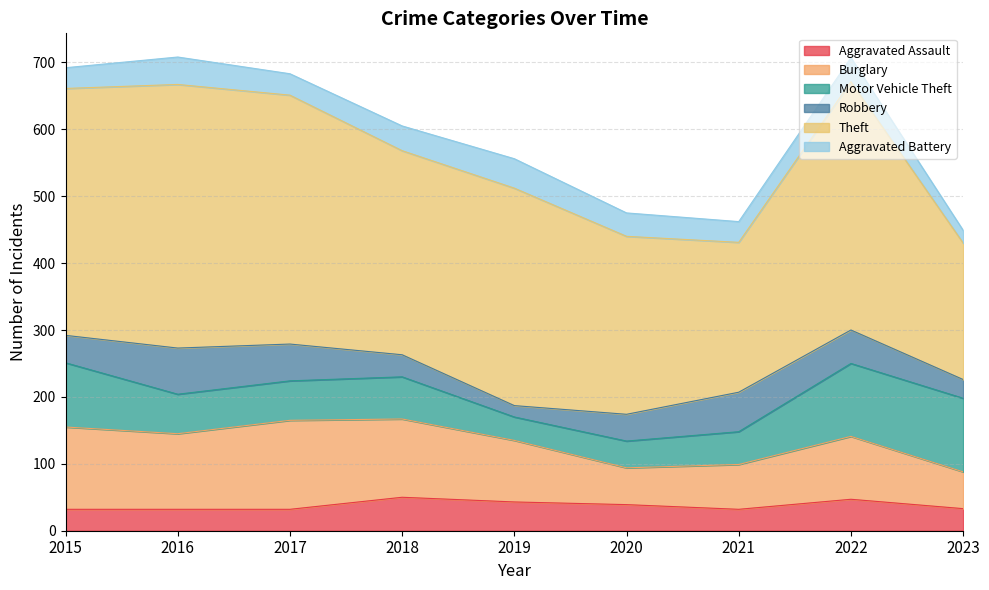

Does the chart have visible grid lines?

Yes